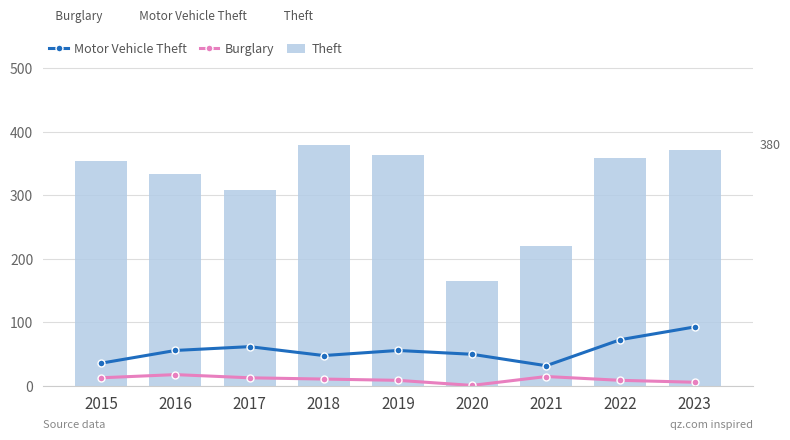

Where does the Motor Vehicle Theft series first go above 56?

2017